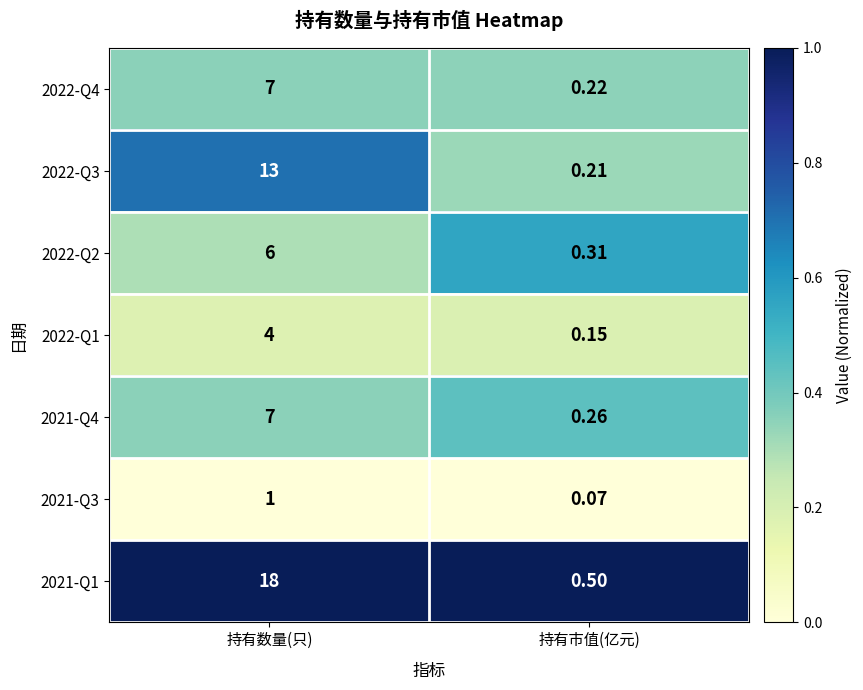

What is the total value across all series at 持有市值(亿元)?

1.7